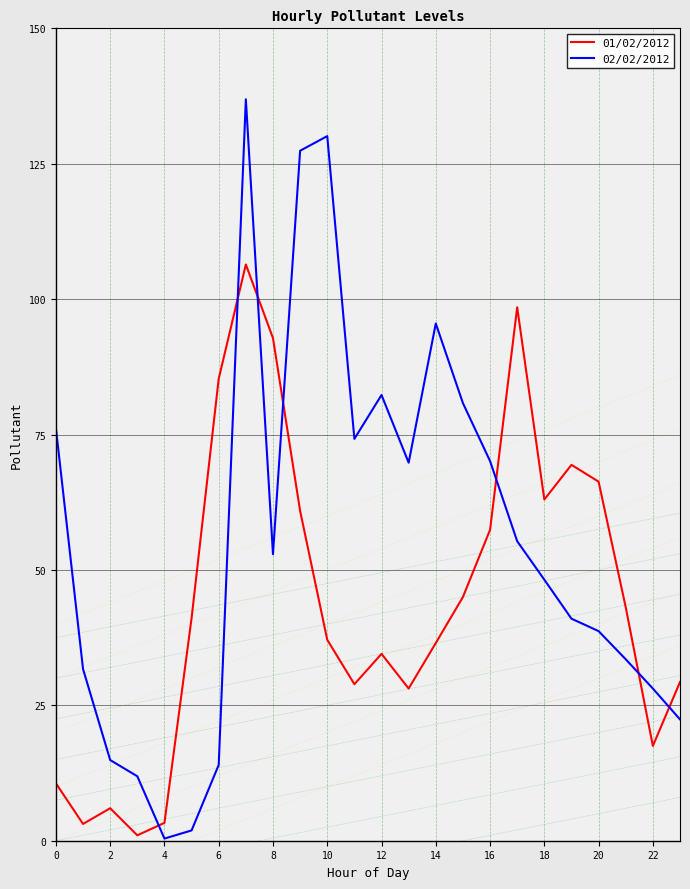

What is the maximum value for 02/02/2012?

136.9